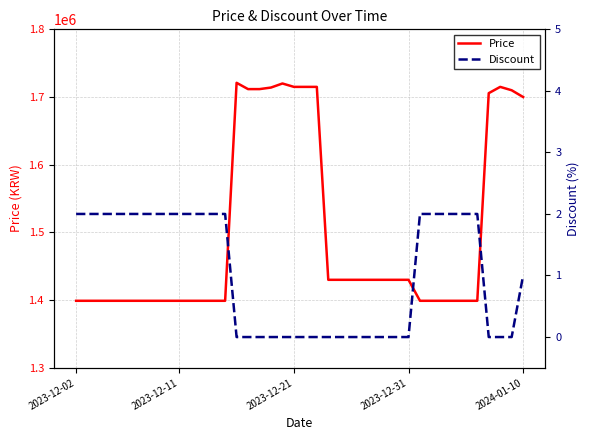

How many distinct data groups are displayed?

2